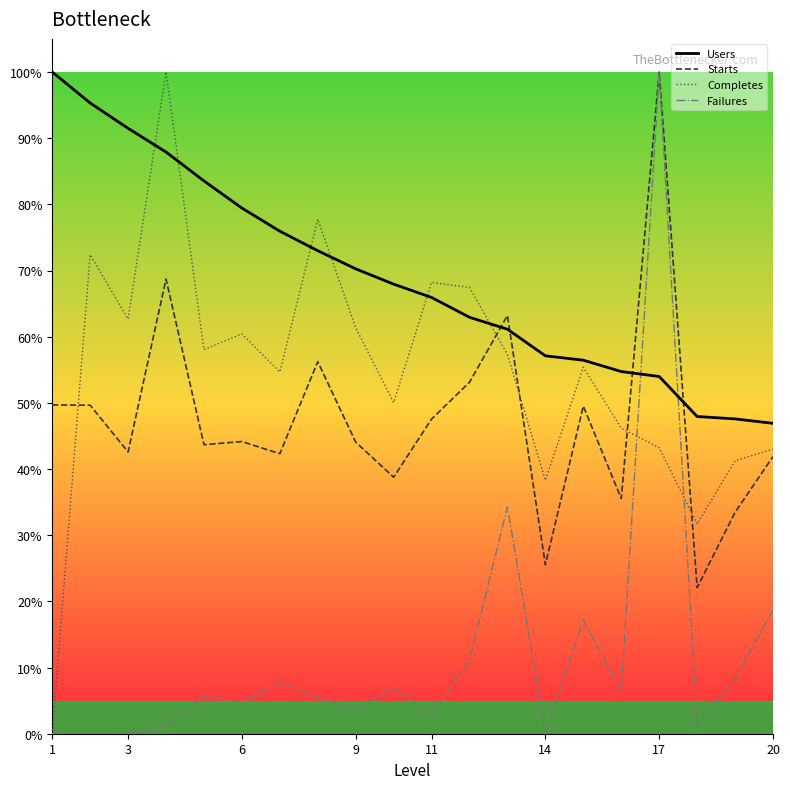

What are all the series names shown in the legend?

Users, Starts, Completes, Failures